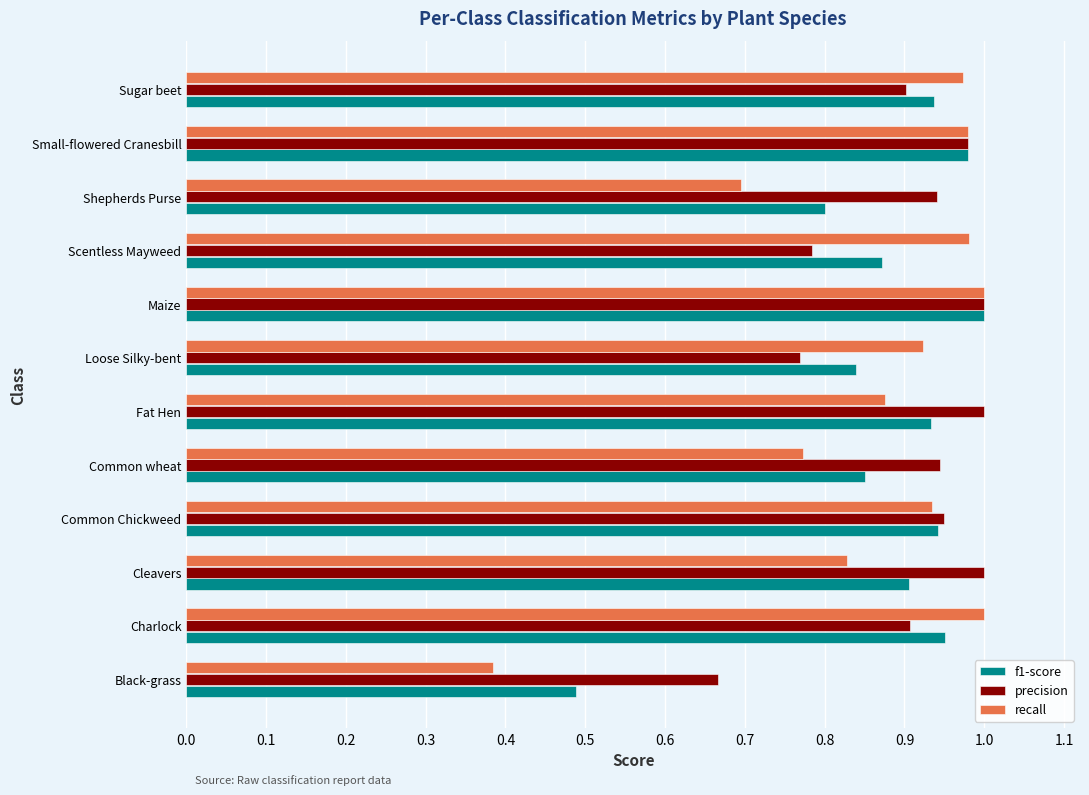

At which label does f1-score reach its minimum?

Black-grass